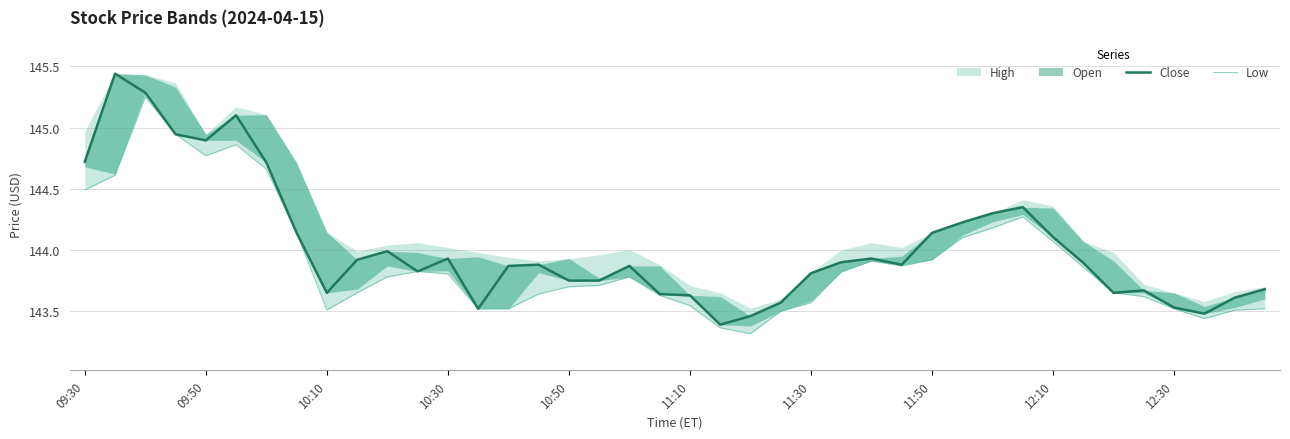

What is the maximum value for Close?

145.4